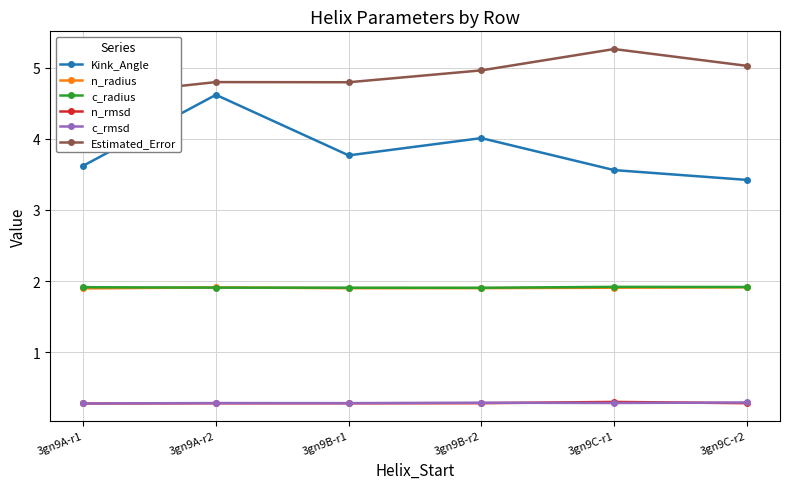

Is it true that n_rmsd equals 0.3 at 3gn9C-r2?

True